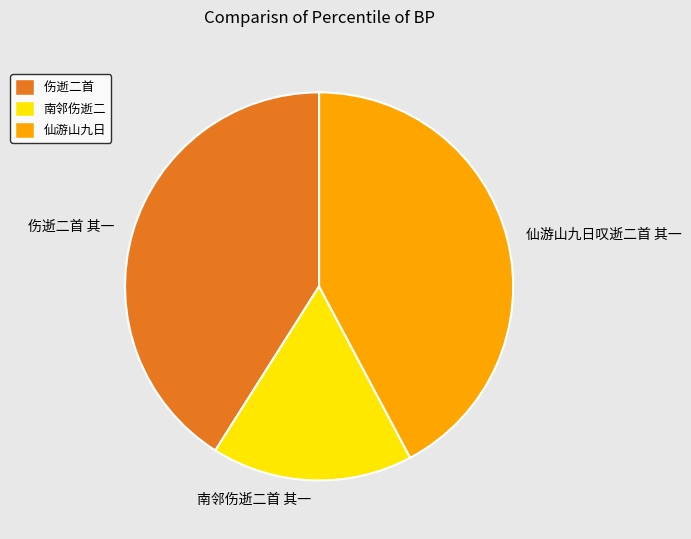

Does 南邻伤逝二首 其一 account for over 50% of the chart?

No